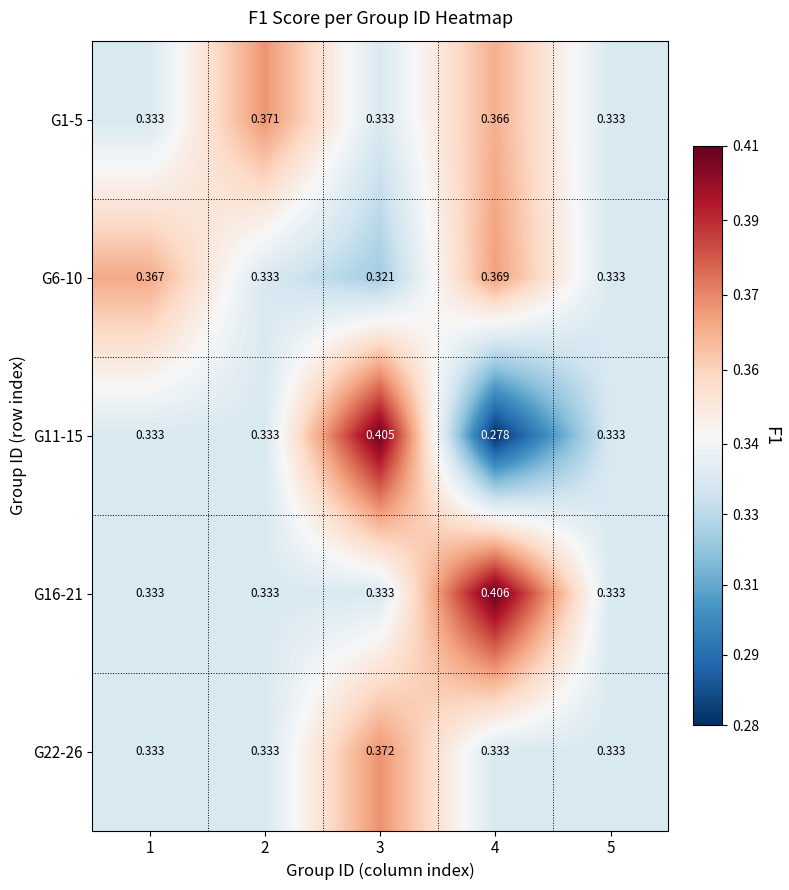

How many distinct data groups are displayed?

5